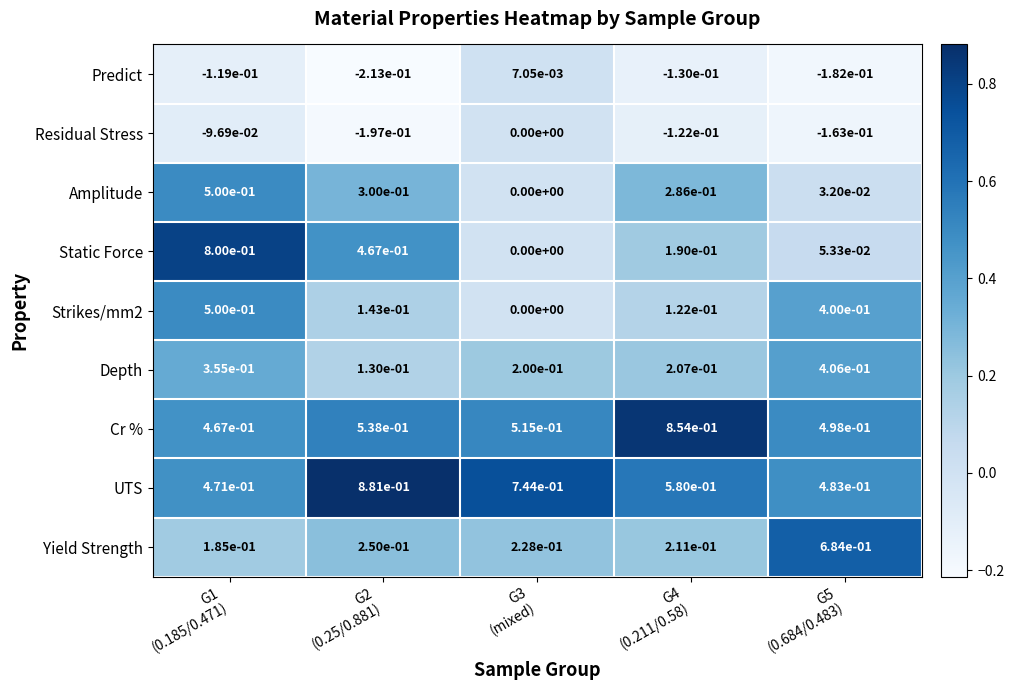

Which series has the largest total across all categories?

UTS